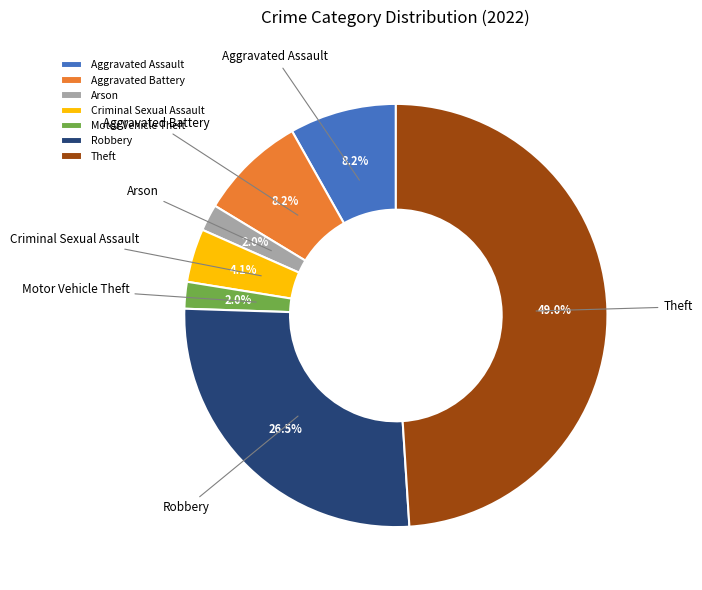

Which has a higher value, Theft or Criminal Sexual Assault?

Theft